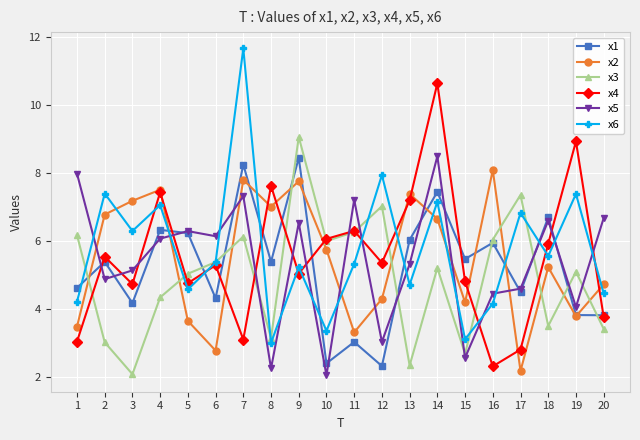

How many lines are shown in the chart?

6